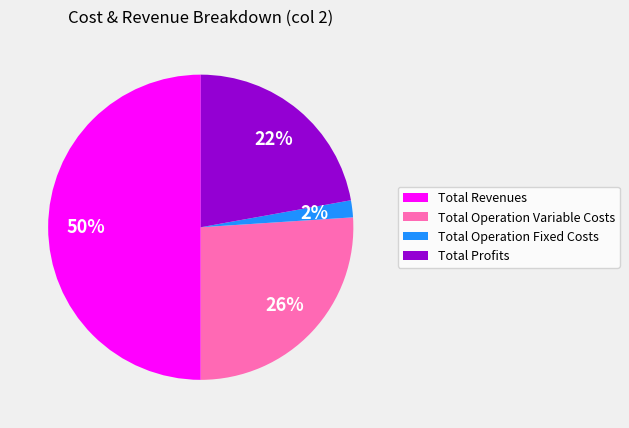

To the nearest percent, what portion does Total Operation Variable Costs represent?

26%